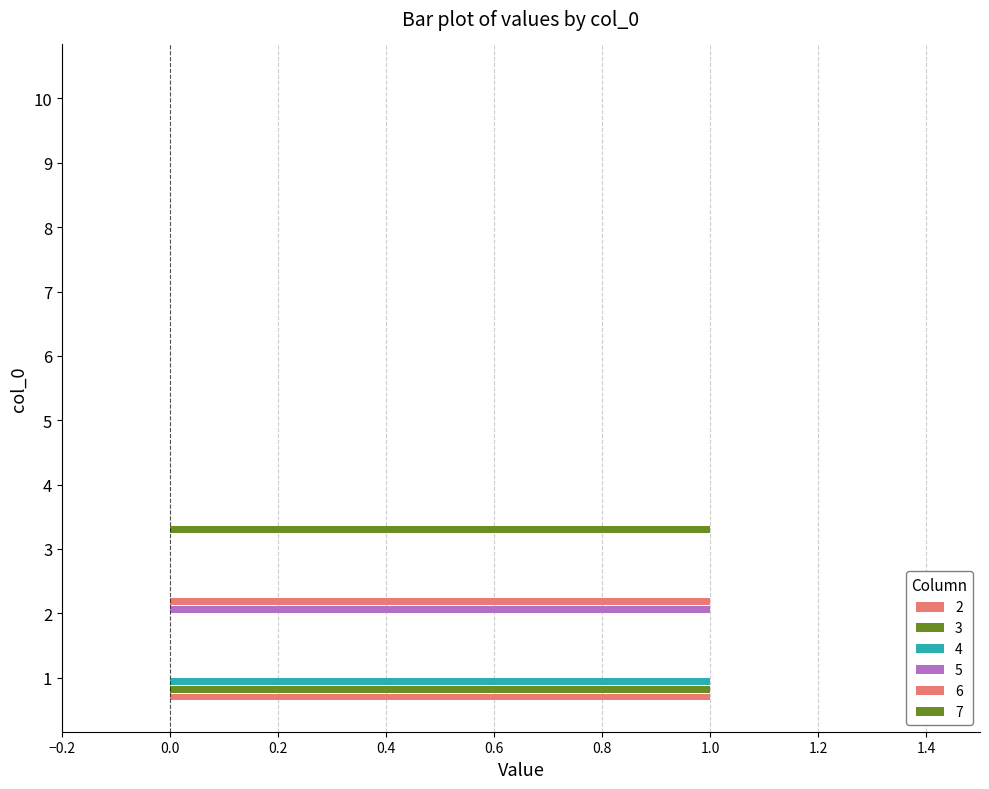

How many series are shown in this chart?

6